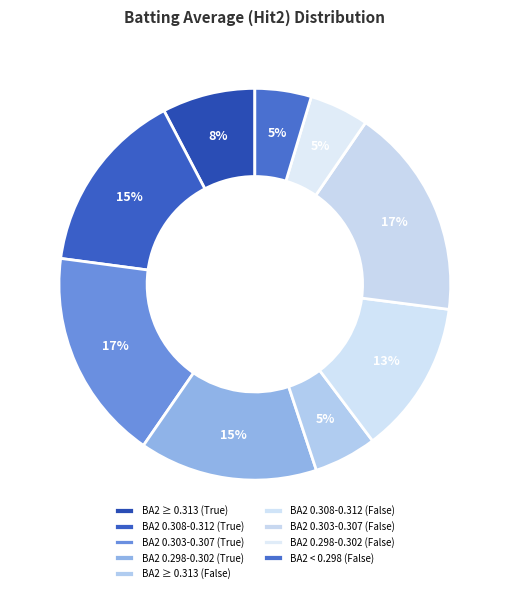

Count the number of slices in the pie.

9